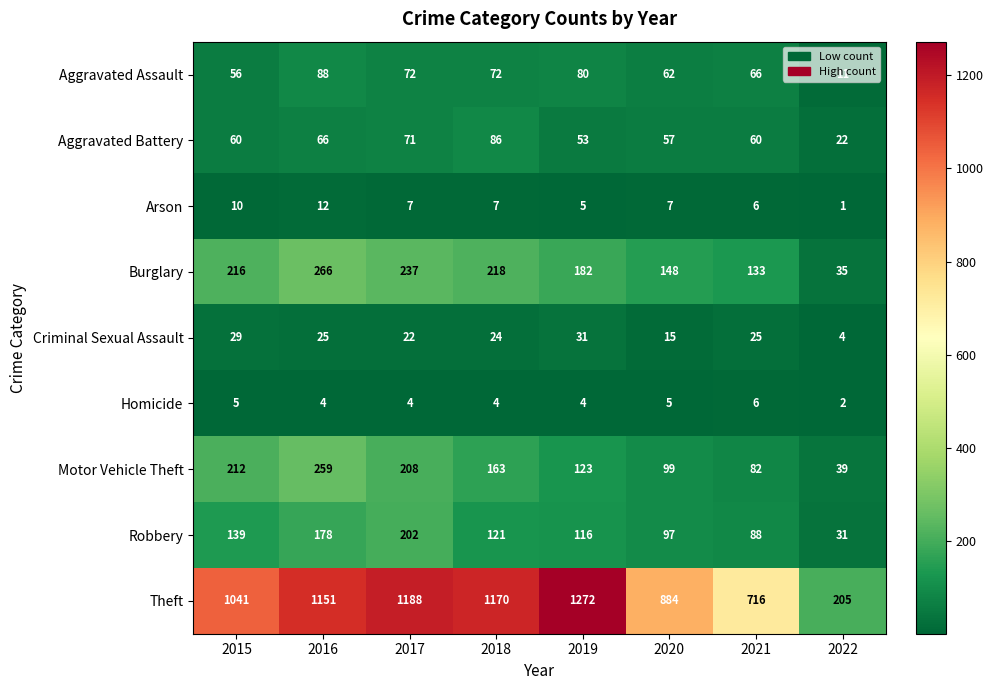

At 2016, list the series in order from smallest to largest.

Homicide, Arson, Criminal Sexual Assault, Aggravated Battery, Aggravated Assault, Robbery, Motor Vehicle Theft, Burglary, Theft